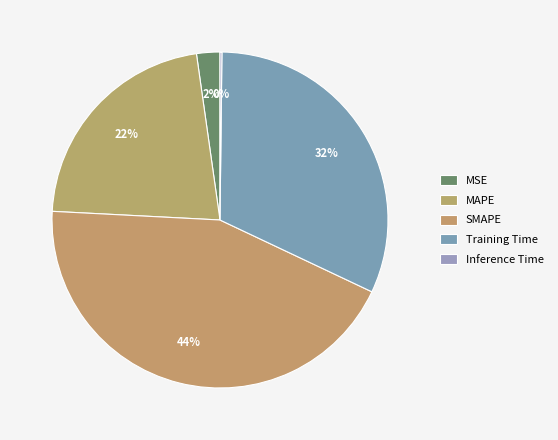

How much of the chart is everything except MAPE?

78.1%